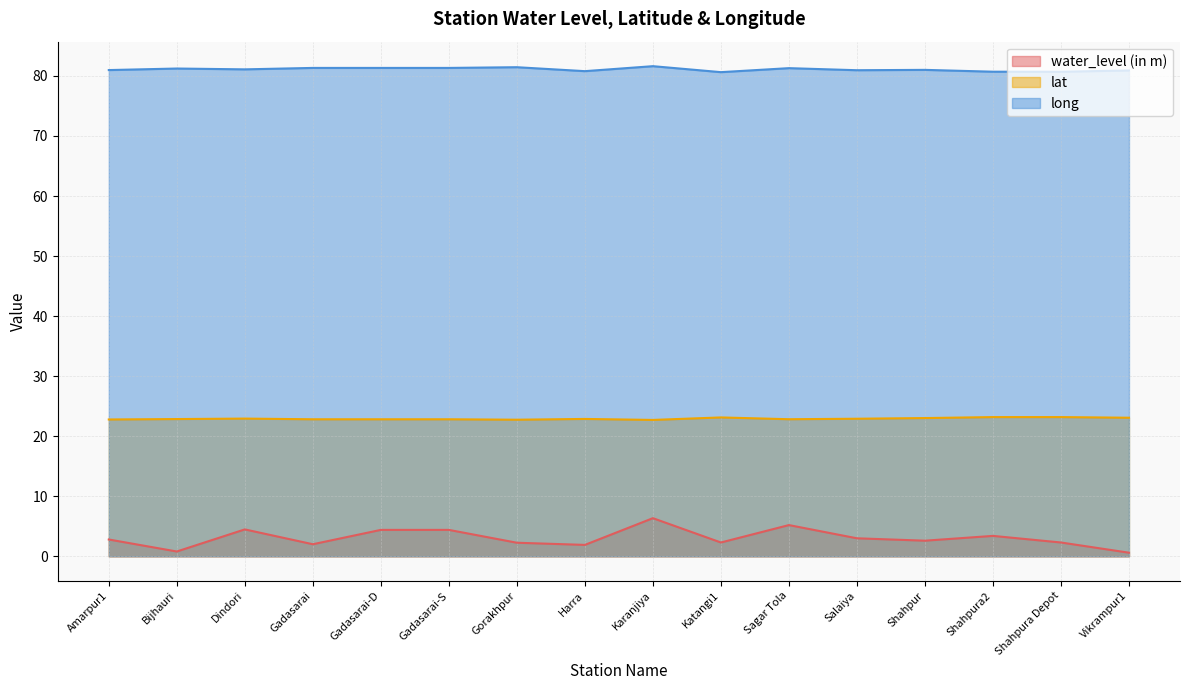

How many lines are shown in the chart?

3